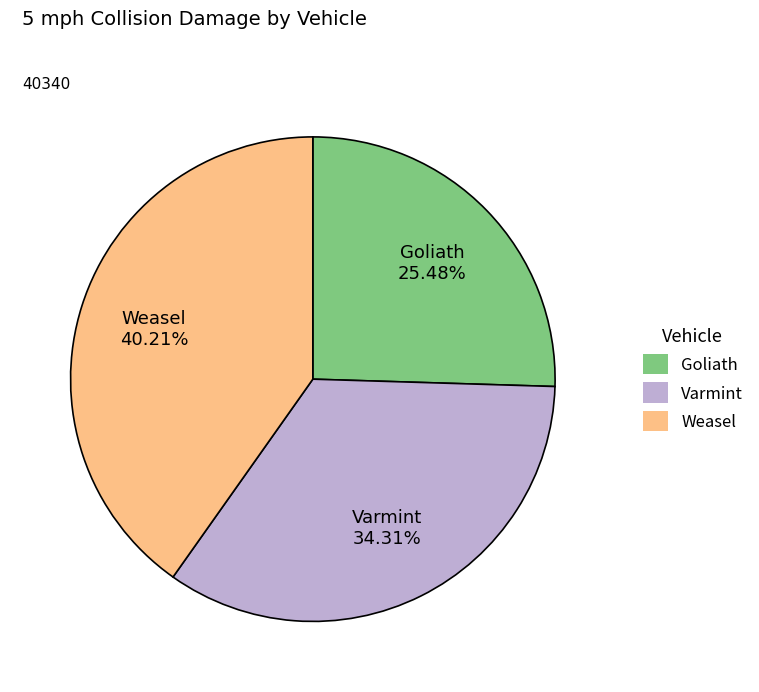

The Varmint slice represents 34% of the pie. True or false?

True